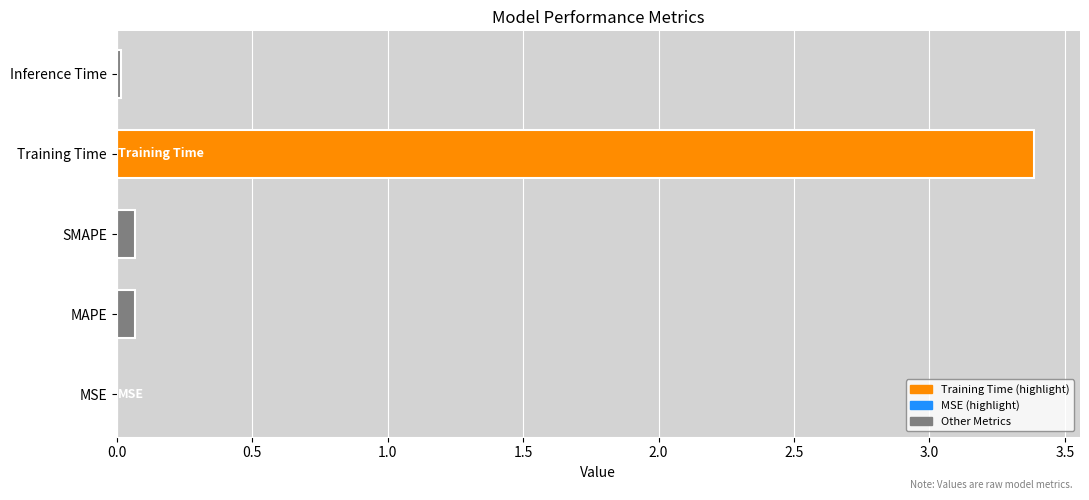

What is the sum of all values?

3.5